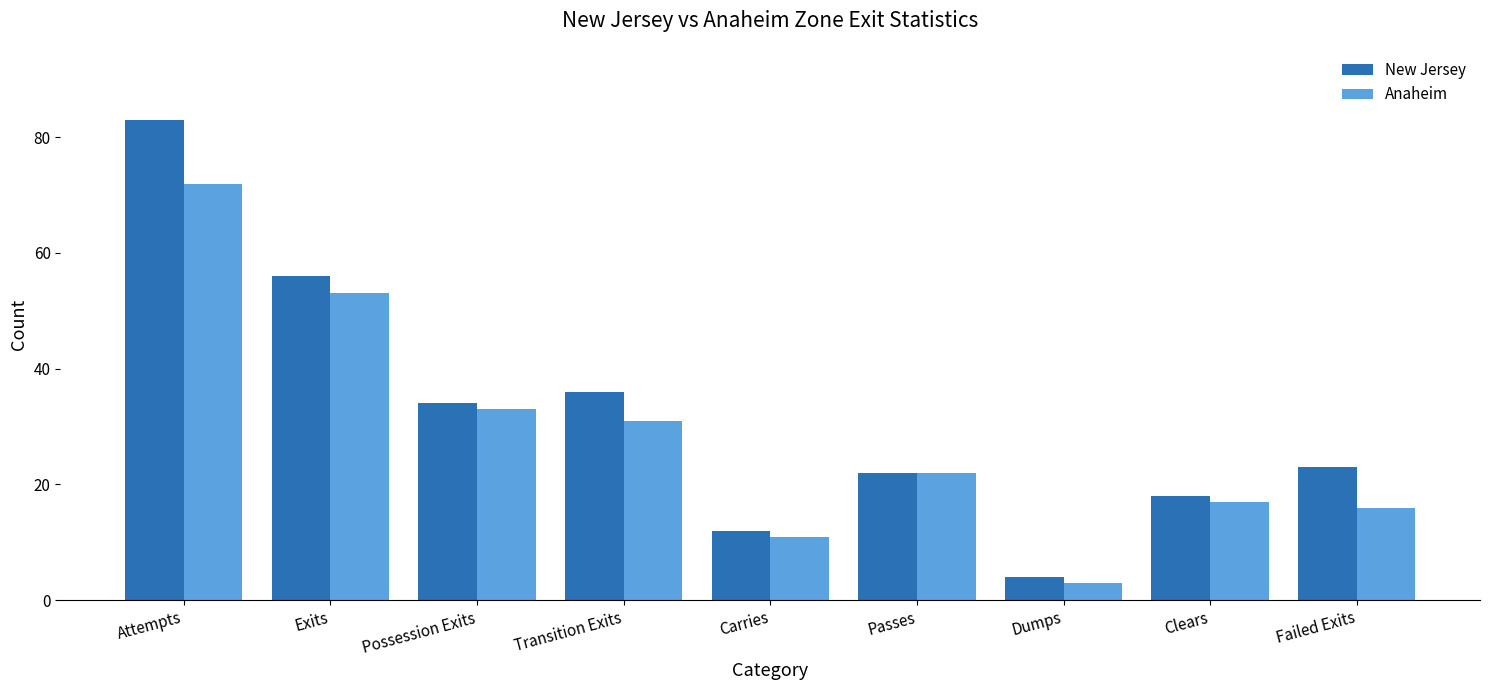

At which label does Anaheim first exceed 22?

Attempts